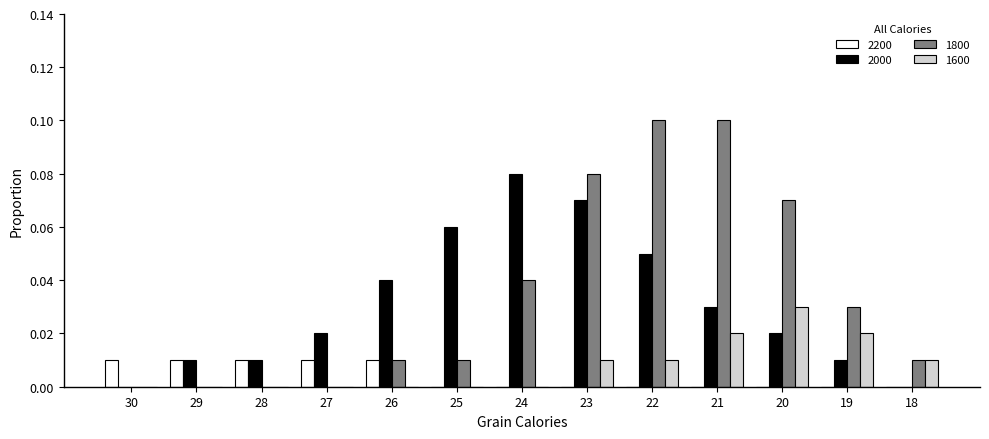

The 2200 series shows 0.0 at 29. True or false?

True